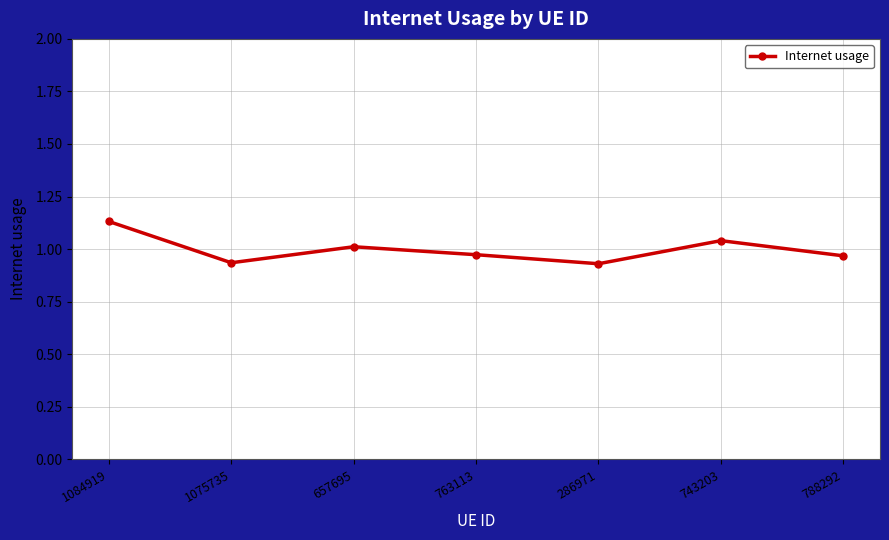

At which category does the chart reach its peak across all series?

1084919